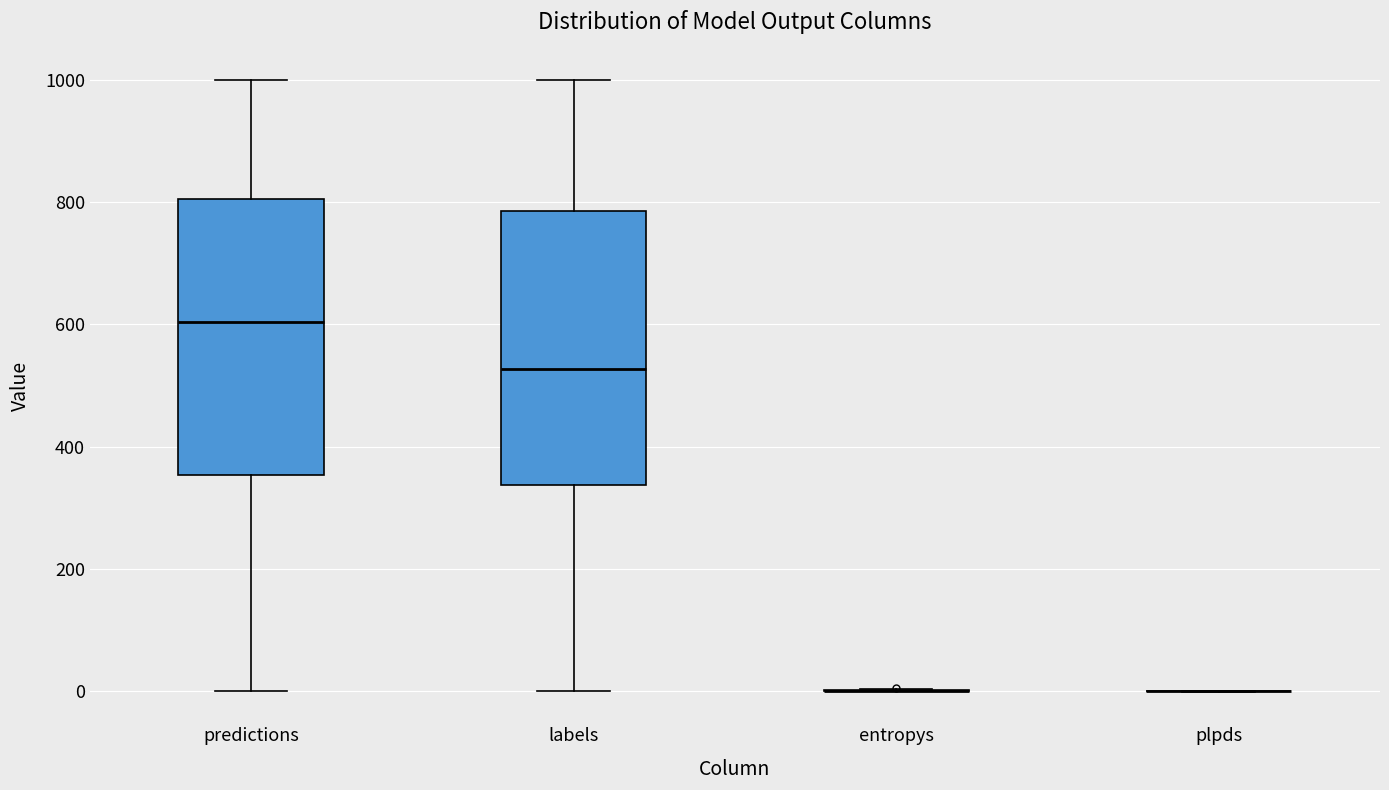

Reading left to right, transcribe this box plot: for each box, give where its median line is, the range the box spans, and where its two whiskers end, as read against the y-axis. The values are not printed on the chart, so give them approximately, as read against the axis.

predictions: median 600, box 360 to 800, whiskers 0 to 1000
labels: median 520, box 340 to 780, whiskers 0 to 1000
entropys: box collapsed to a line at 0, whiskers 0 to 0
plpds: box collapsed to a line at 0, whiskers 0 to 0